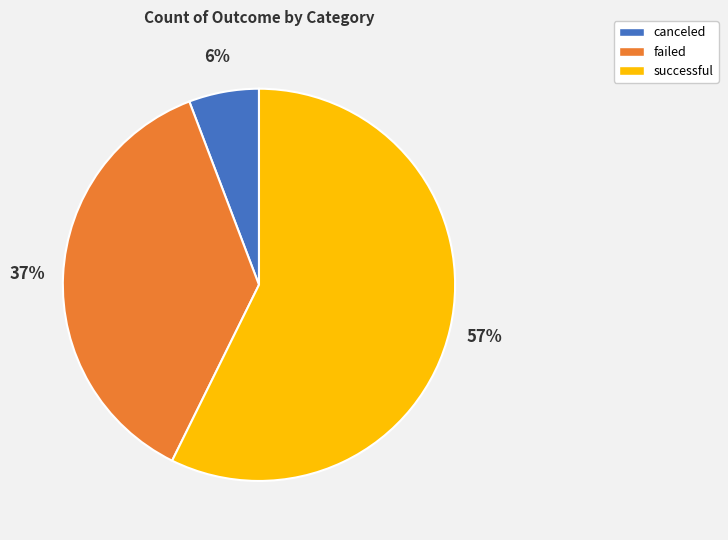

To the nearest percent, what is the difference between the successful and failed slice percentages?

20%